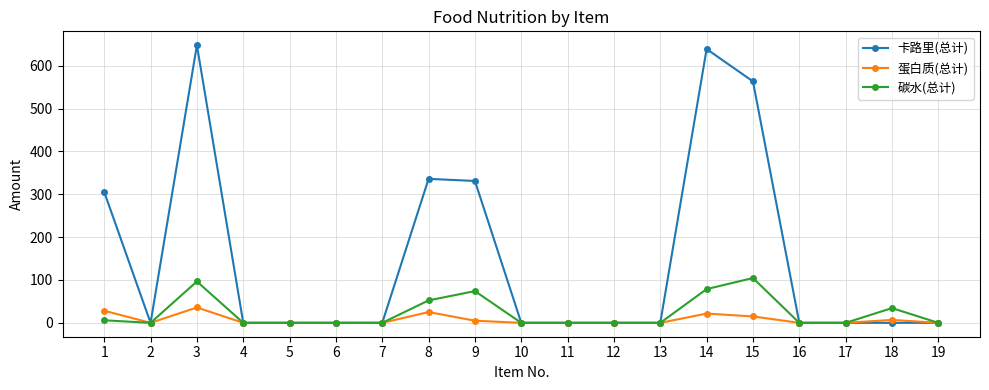

What is the greatest value displayed?

647.9